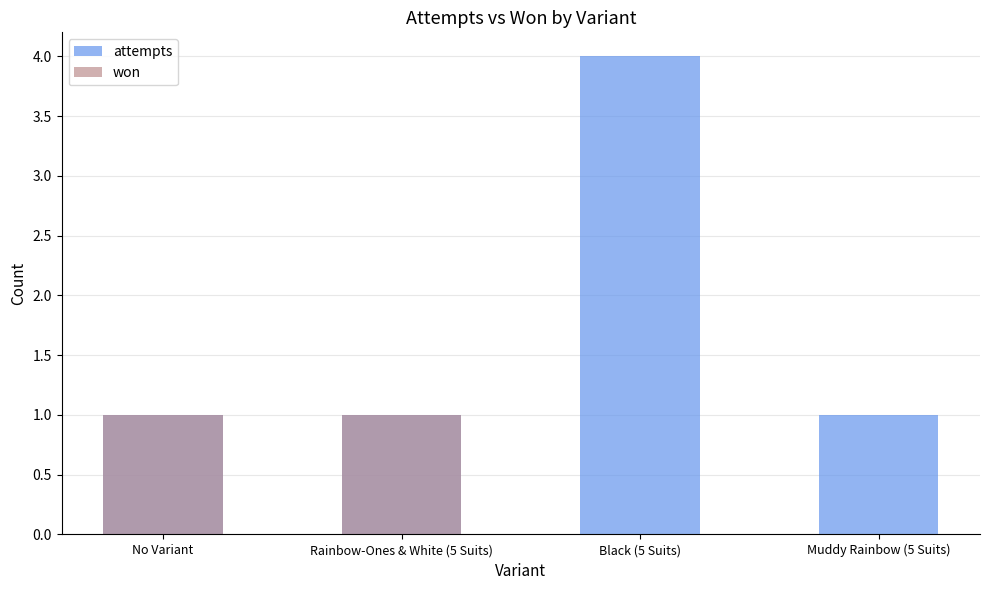

The attempts series shows 1 at Muddy Rainbow (5 Suits). True or false?

True